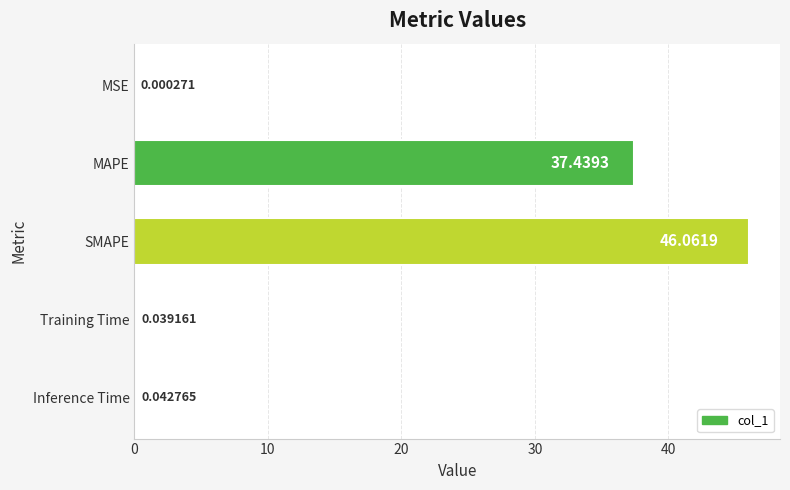

At which label is the value closest to 23?

MAPE